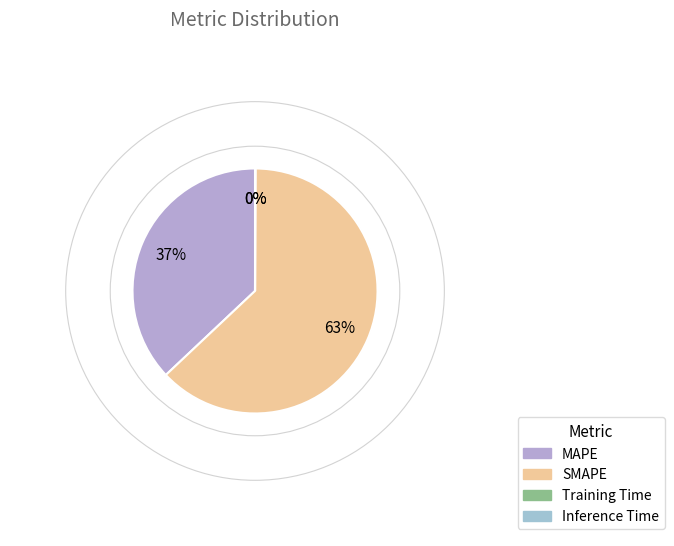

To the nearest percent, what portion does MAPE represent?

37%